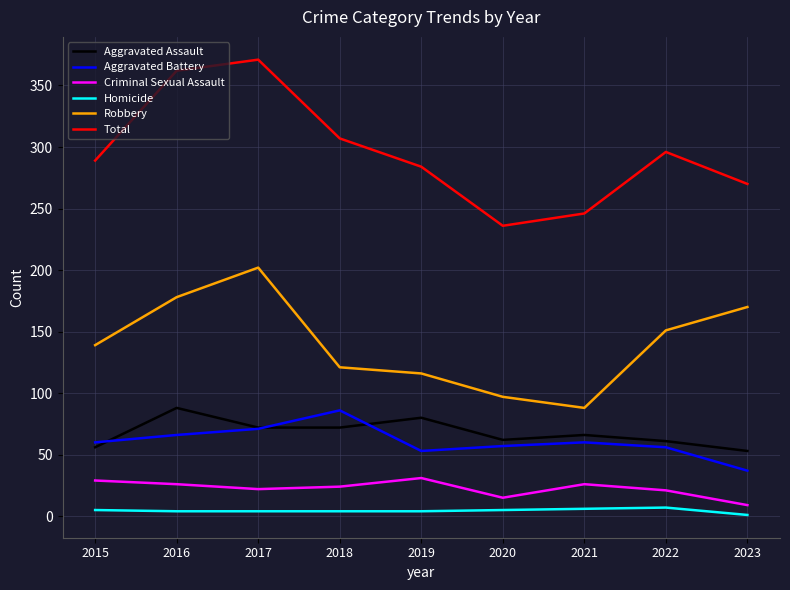

Count the number of categories in the chart.

9